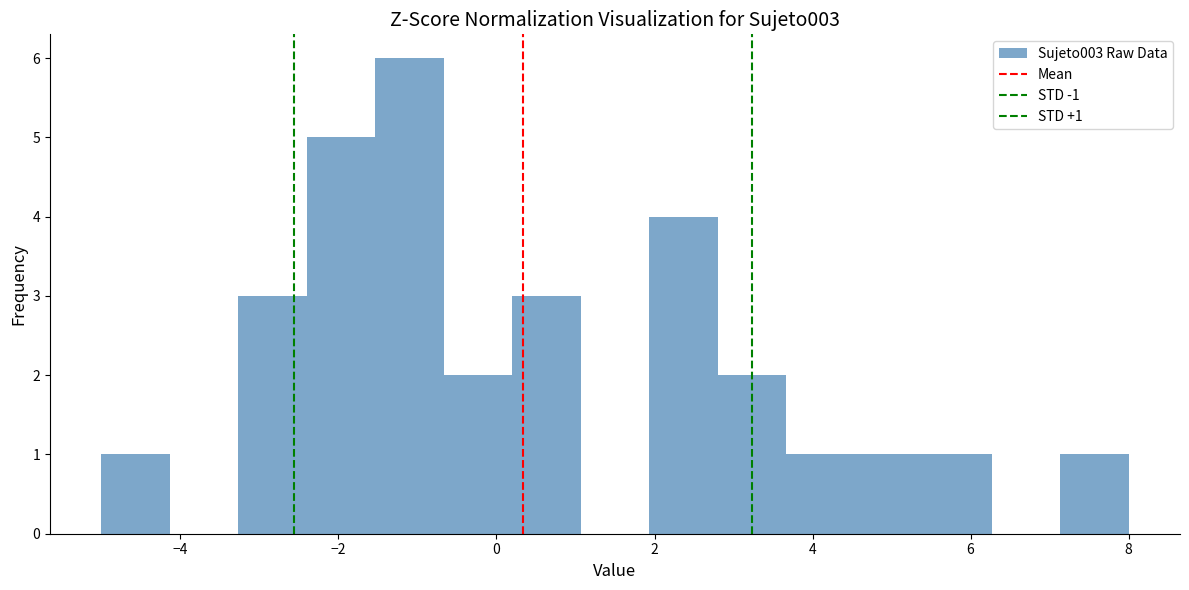

Over which range of the x-axis is the bar tallest?

-1.6 to -0.6